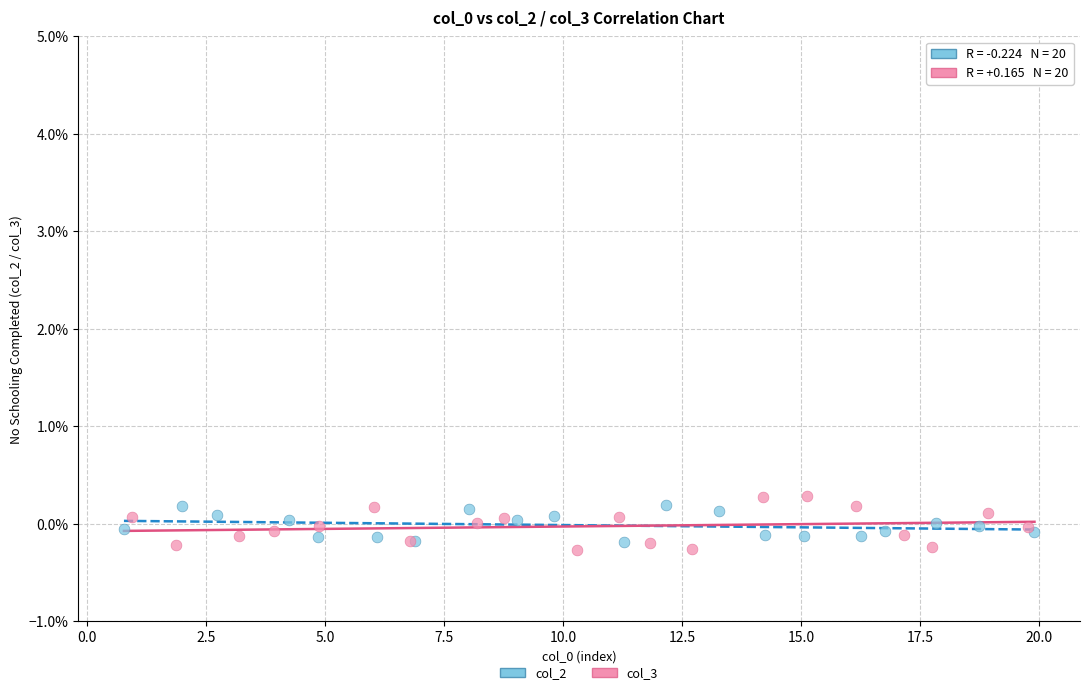

What are all the series names shown in the legend?

col_2, col_3